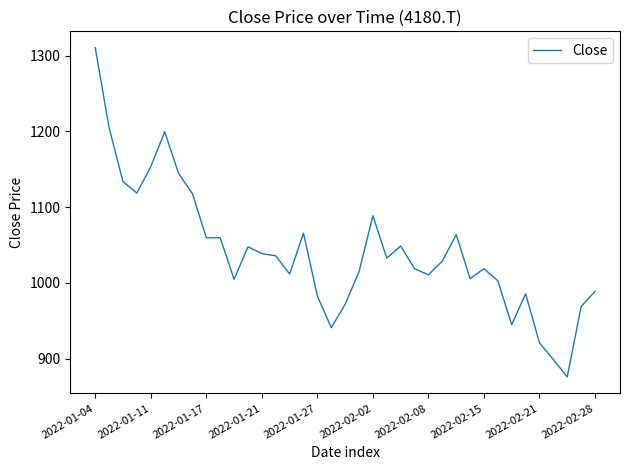

What is the difference between the maximum and minimum values?

434.4